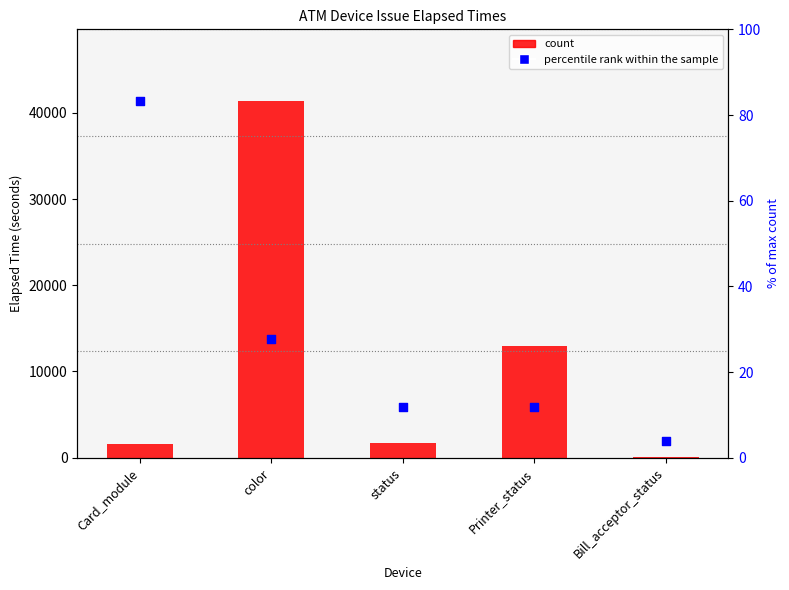

At which category is the sum across all series the highest?

color